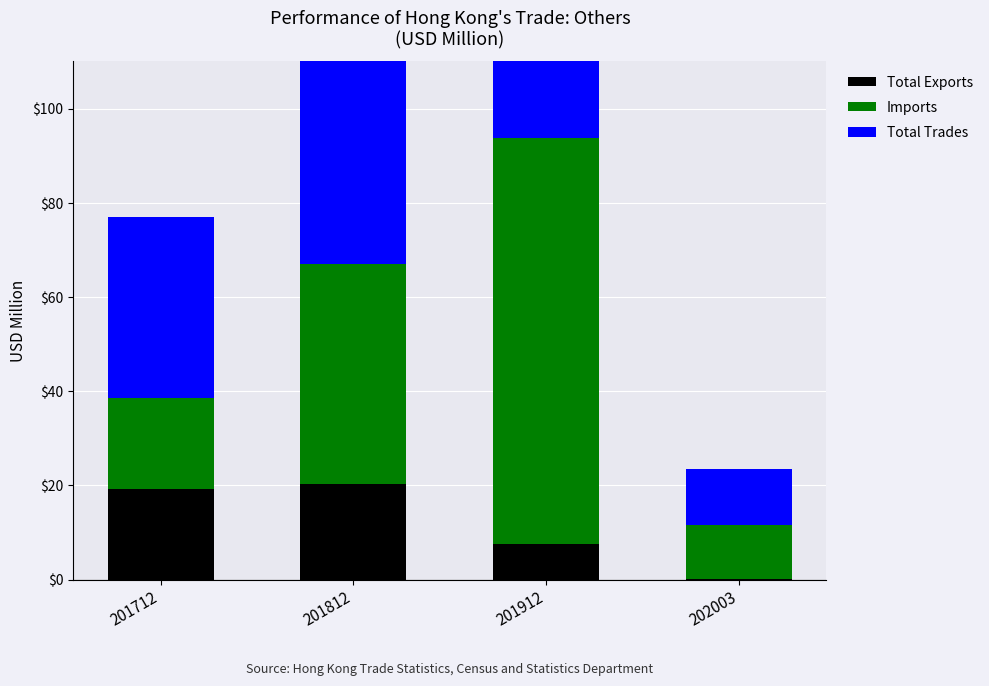

Rank the series by their maximum value, from highest to lowest.

Total Trades, Imports, Total Exports